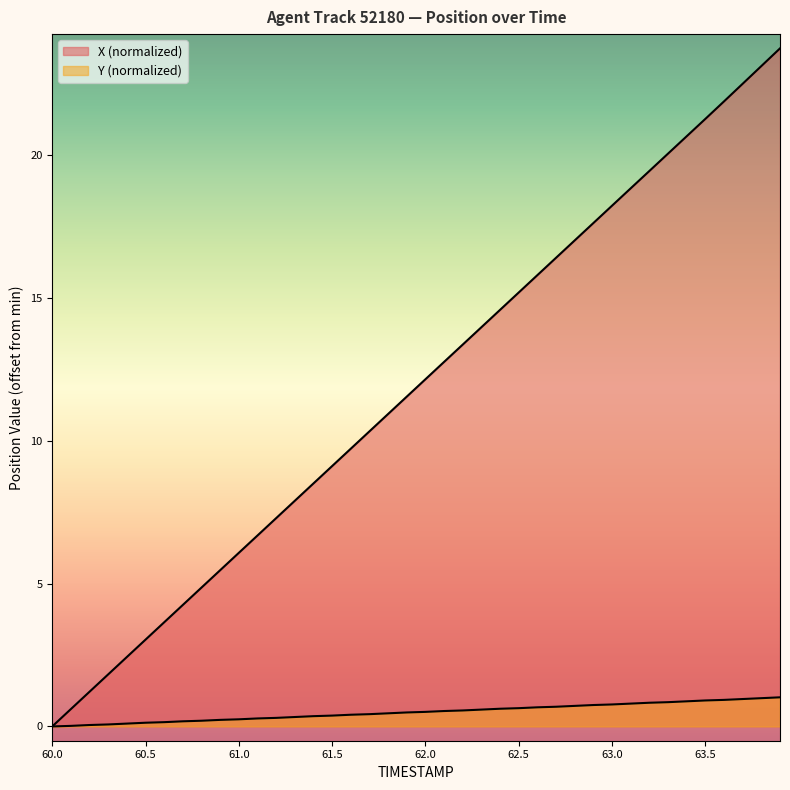

Rank the categories by Y value from lowest to highest.

60.0, 60.1, 60.2, 60.3, 60.4, 60.5, 60.6, 60.7, 60.8, 60.9, 61.0, 61.1, 61.2, 61.3, 61.4, 61.5, 61.6, 61.7, 61.8, 61.9, 62.0, 62.1, 62.2, 62.3, 62.4, 62.5, 62.6, 62.7, 62.8, 62.9, 63.0, 63.1, 63.2, 63.3, 63.4, 63.5, 63.6, 63.7, 63.8, 63.9